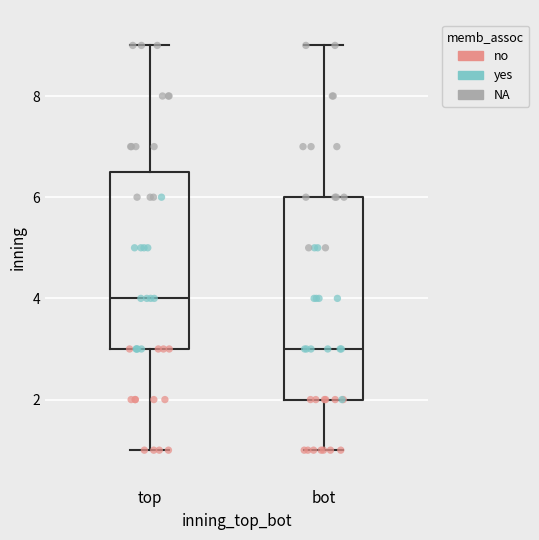

Reading left to right, read every box against the y-axis: the position of its median line, the range the box covers, and the ends of its whiskers. The values are not printed on the chart, so give them approximately, as read against the axis.

top: median 4.0, box 3.0 to 6.6, whiskers 1.0 to 9.0
bot: median 3.0, box 2.0 to 6.0, whiskers 1.0 to 9.0